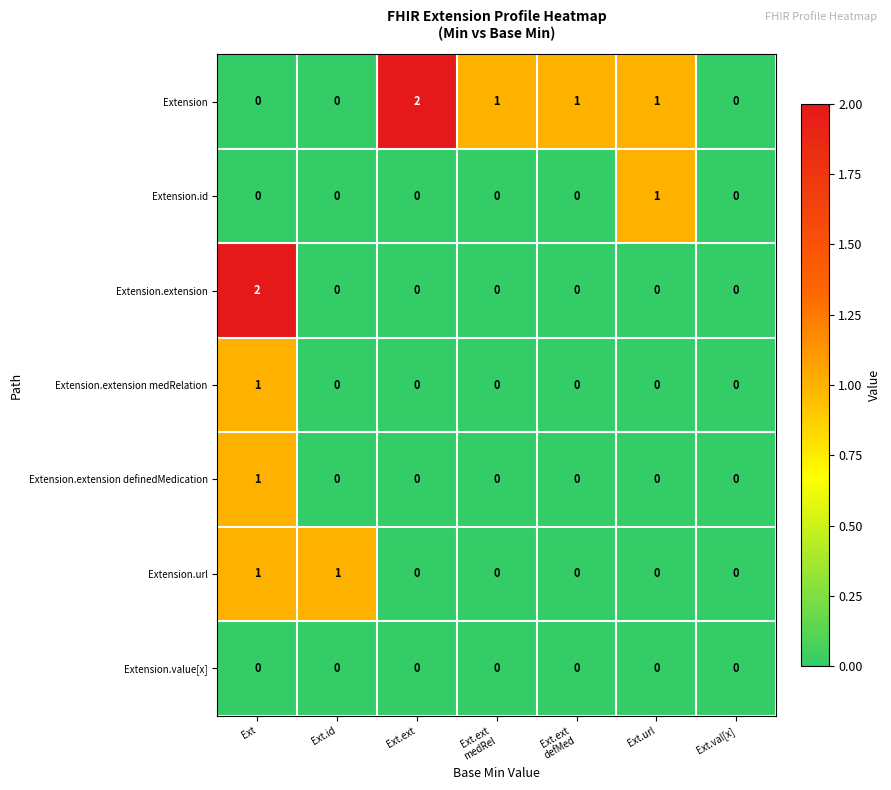

What is the total value across all series at Ext.url?

2